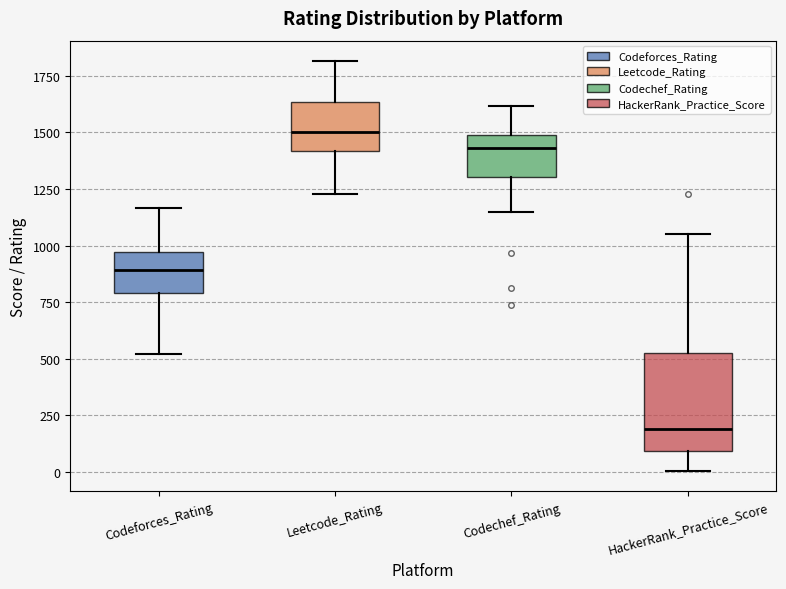

Where does the lower whisker of the box for HackerRank_Practice_Score end on the y-axis? The values are not printed on the chart, so give them approximately, as read against the axis.

0